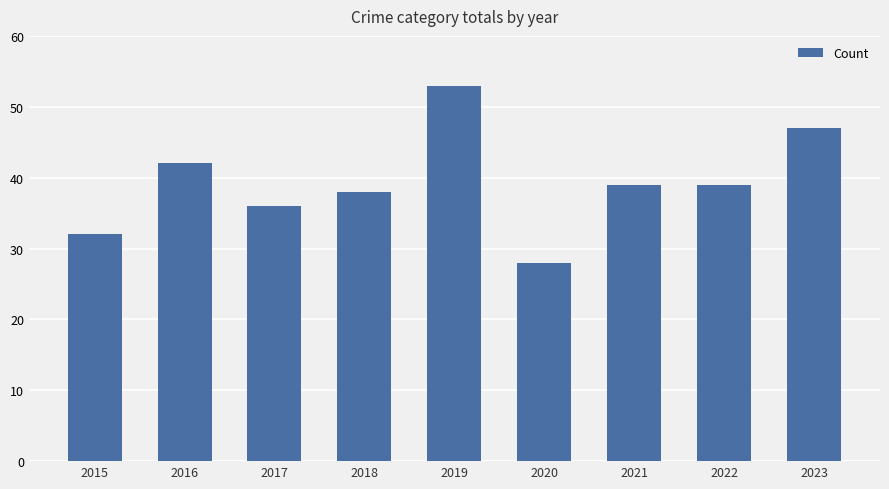

Read the value at 2018, to the nearest 10.

40